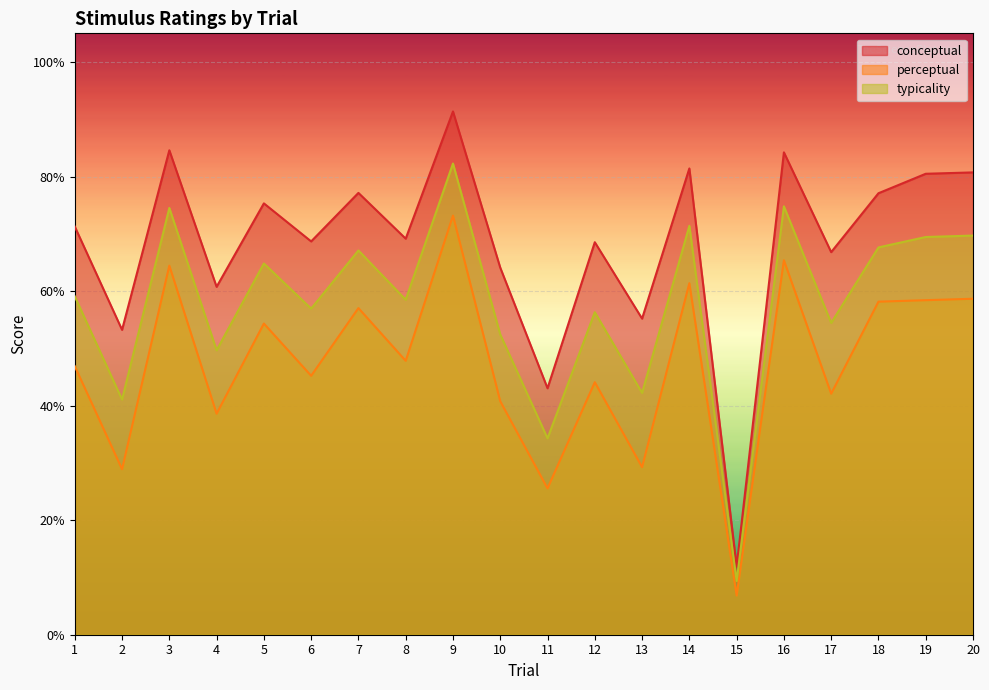

Where is the first local minimum for perceptual?

2